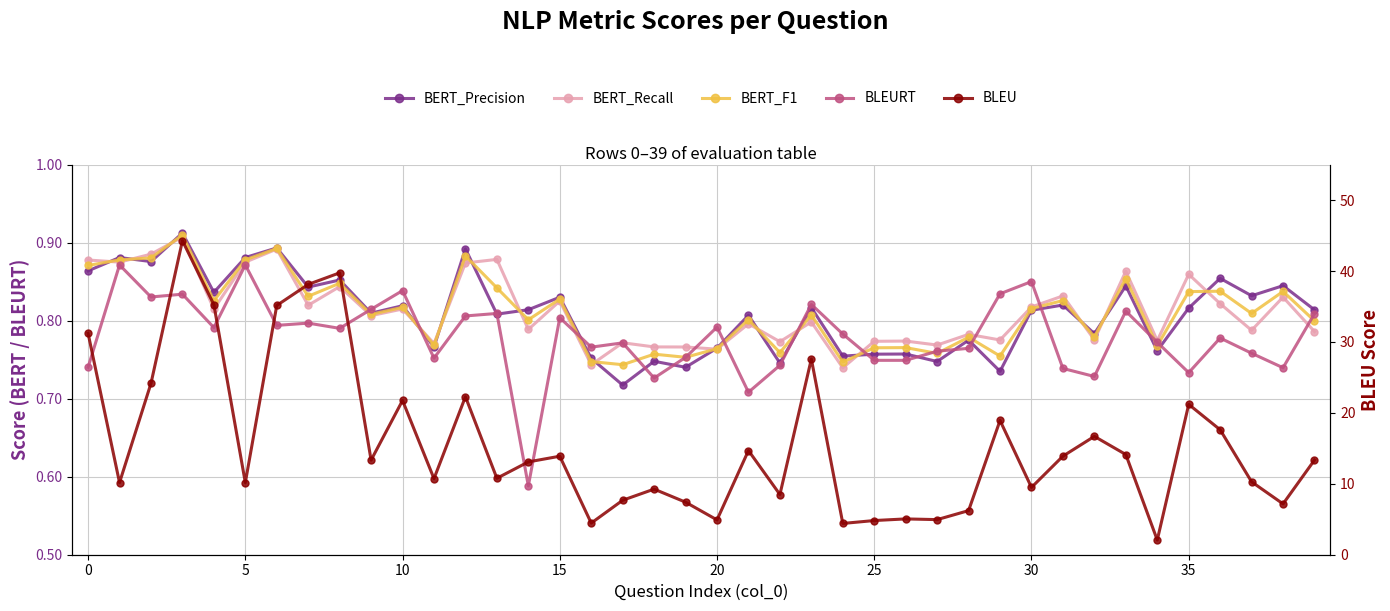

What is the difference between the maximum and minimum values in the BLEU series?

42.2